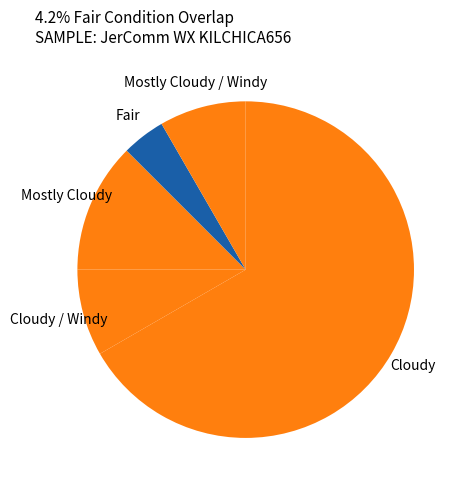

How many segments does this pie chart have?

5